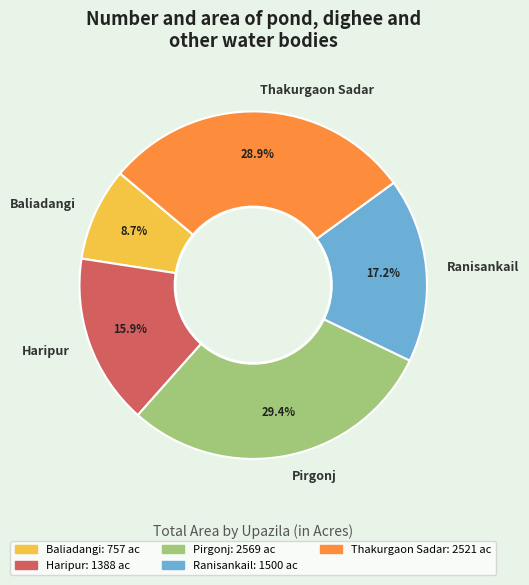

How many slices are in this pie chart?

5